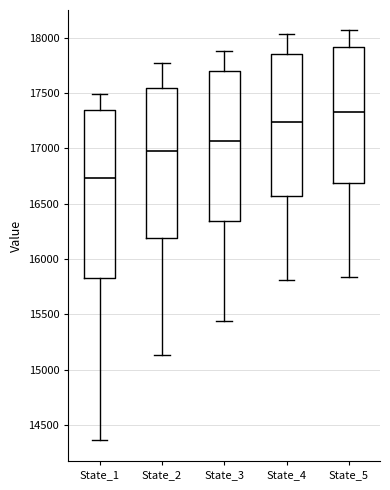

Where is the lower edge of the box for State_4 on the y-axis? The values are not printed on the chart, so give them approximately, as read against the axis.

16550